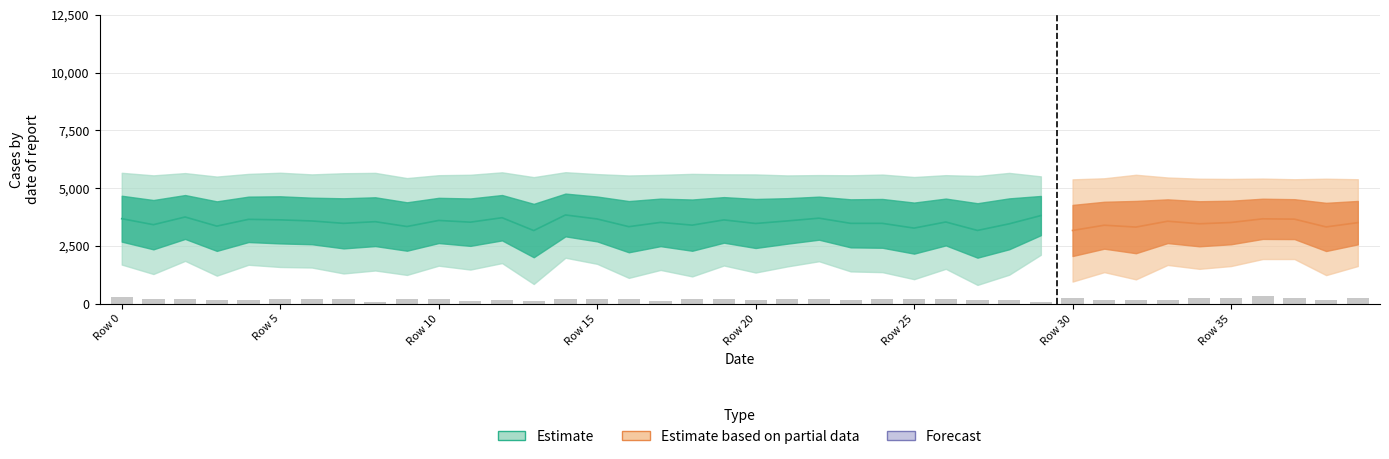

Are the bars grouped side by side (vs. stacked)?

No